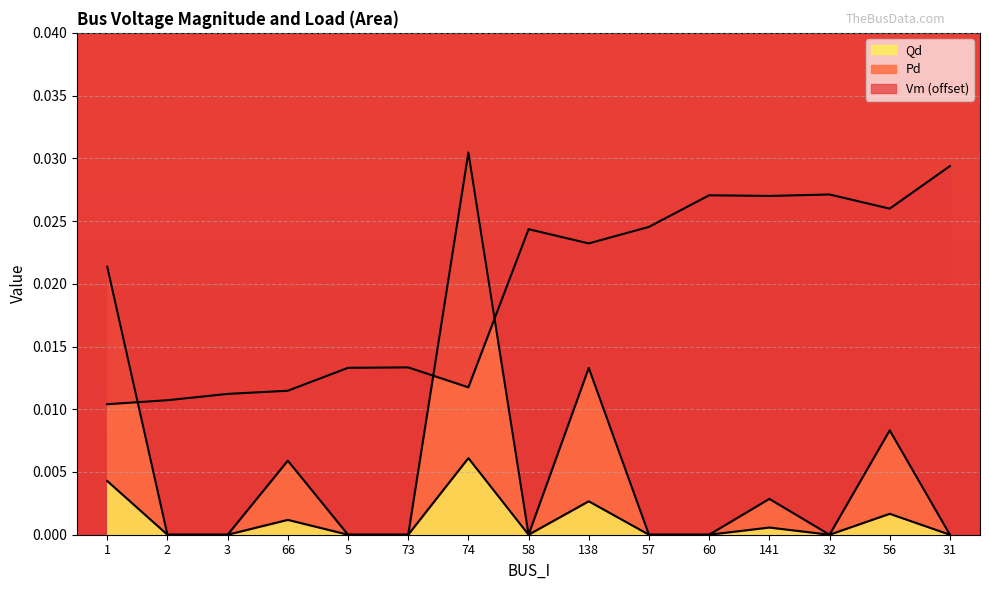

Does the chart display data point markers on the line(s)?

No